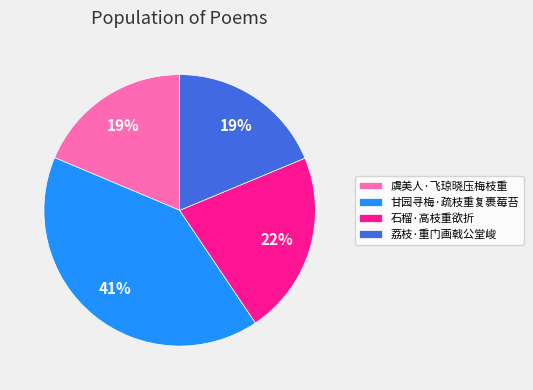

To the nearest percent, what is the difference between the 甘园寻梅·疏枝重复裹莓苔 and 虞美人·飞琼晓压梅枝重 slice percentages?

22%